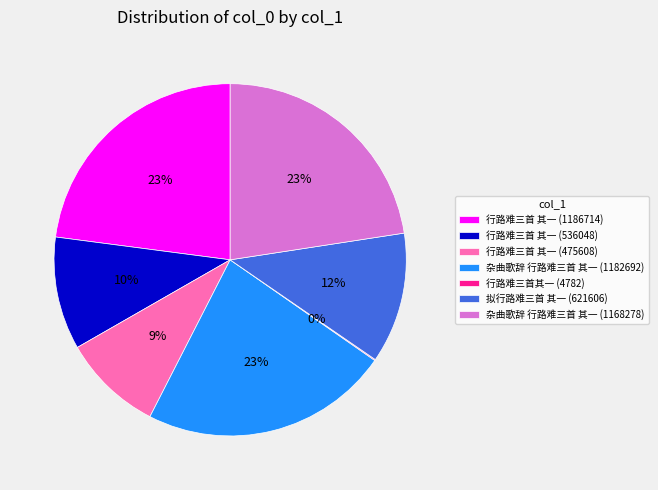

Do 杂曲歌辞 行路难三首 其一 (1168278) and 杂曲歌辞 行路难三首 其一 (1182692) together represent more than half of the pie?

No